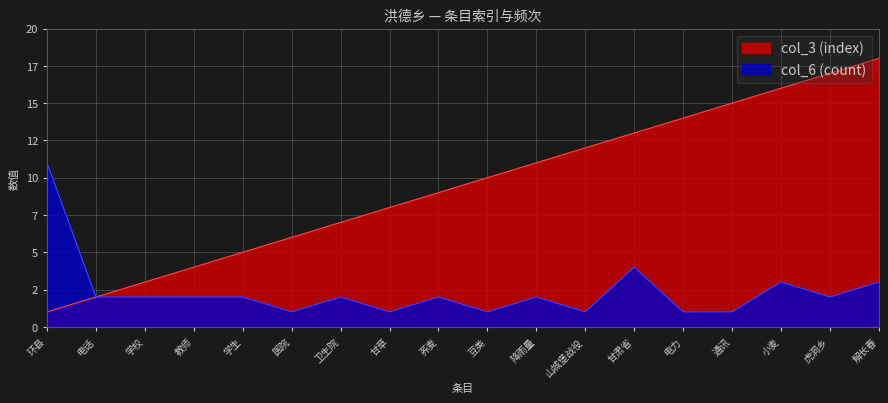

What is the sum of all col_3 (index) values?

171